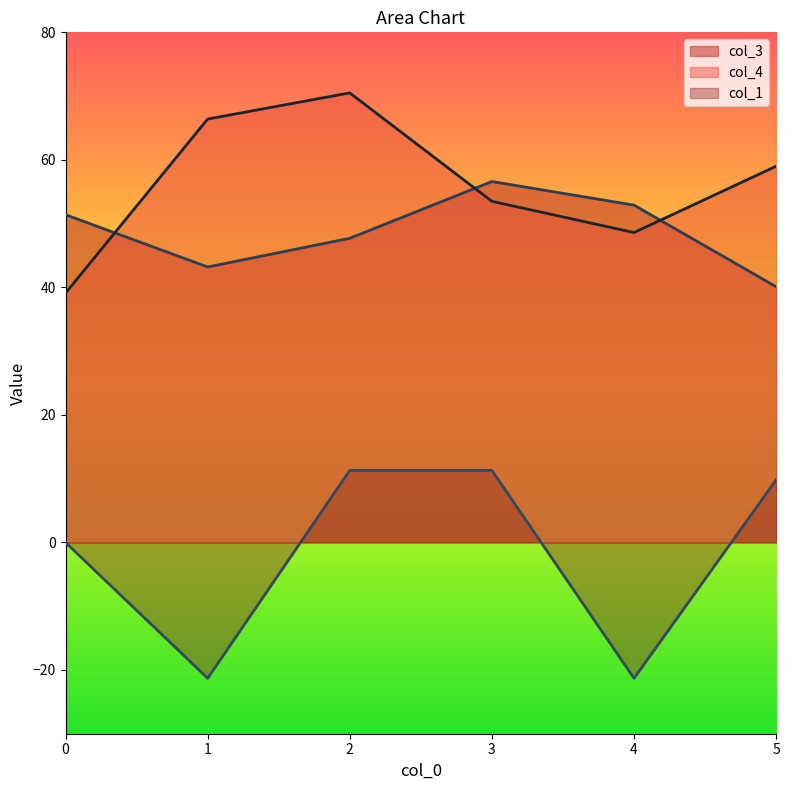

The col_1 series shows 0.0 at 0. True or false?

True